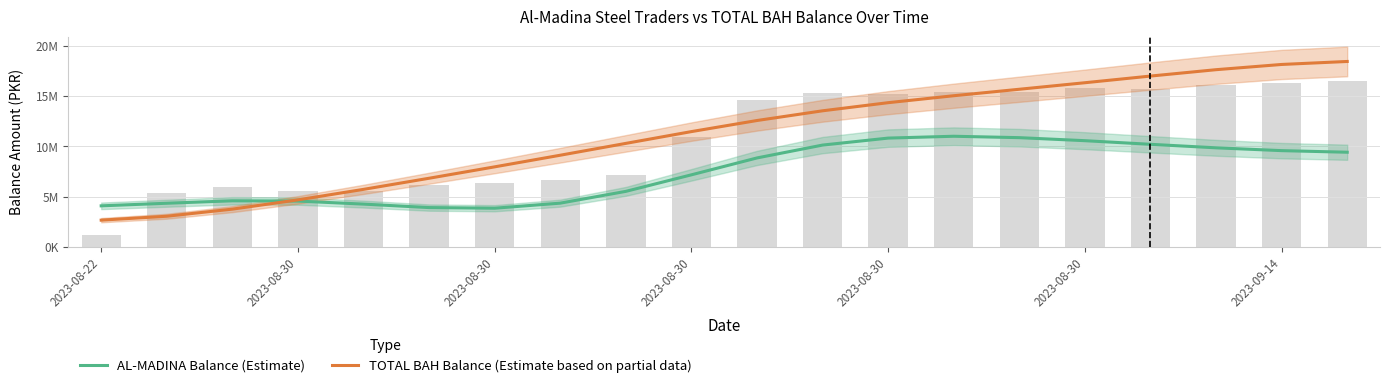

What is the minimum value shown in the chart?

2668801